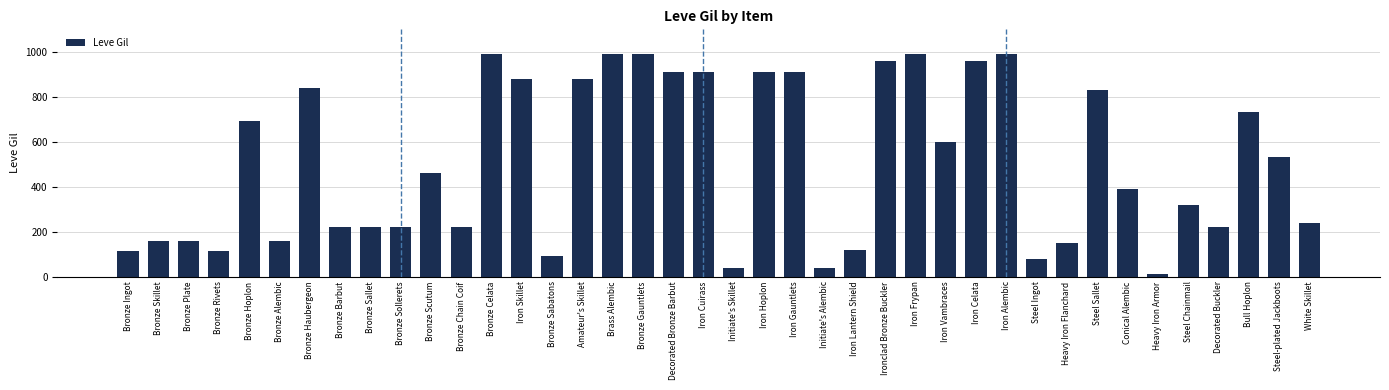

At which label is the value closest to 500?

Steel-plated Jackboots